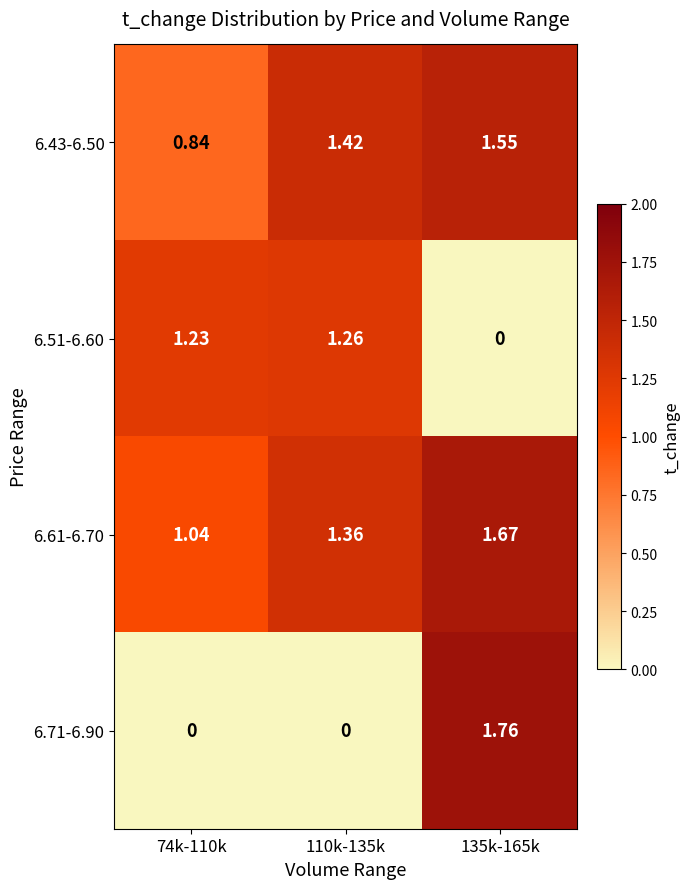

How many values in the 6.51-6.60 series are below 1?

1